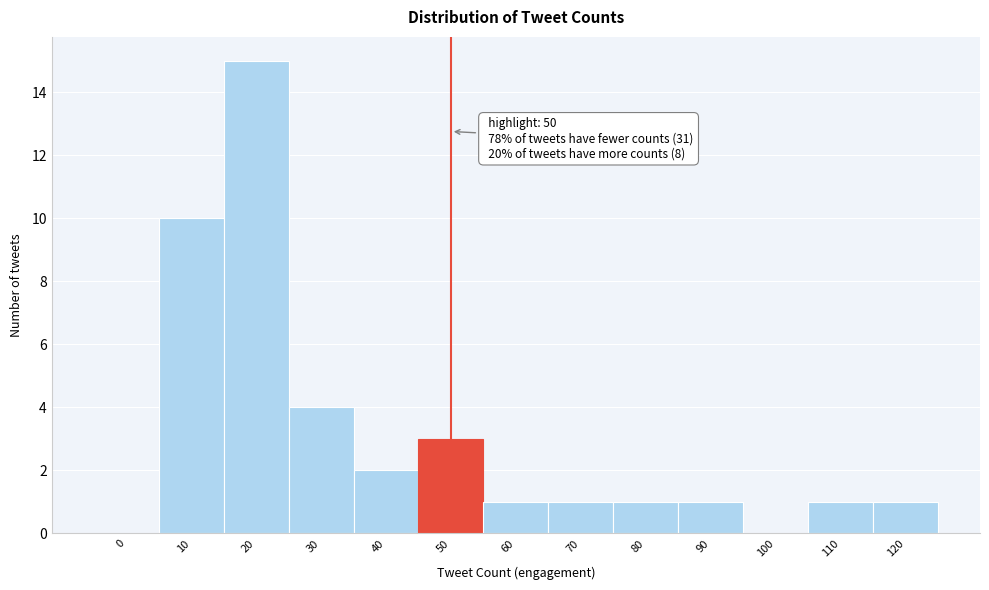

Reading left to right, transcribe all the data shown in this chart.

0=0	10=10	20=15	30=4	40=2	50=3	60=1	70=1	80=1	90=1	100=0	110=1	120=1